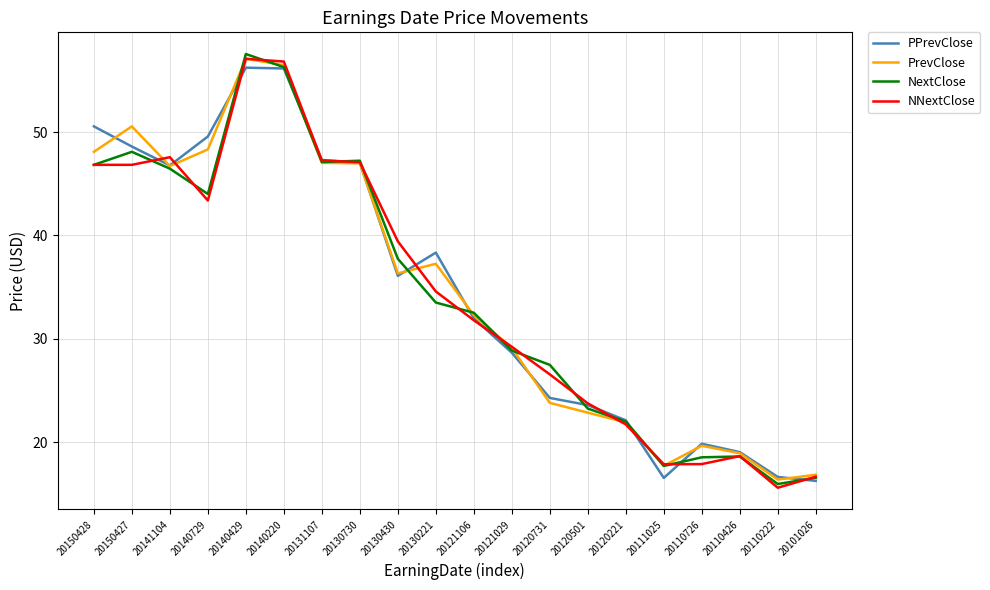

How many values in the NNextClose series exceed 34?

10